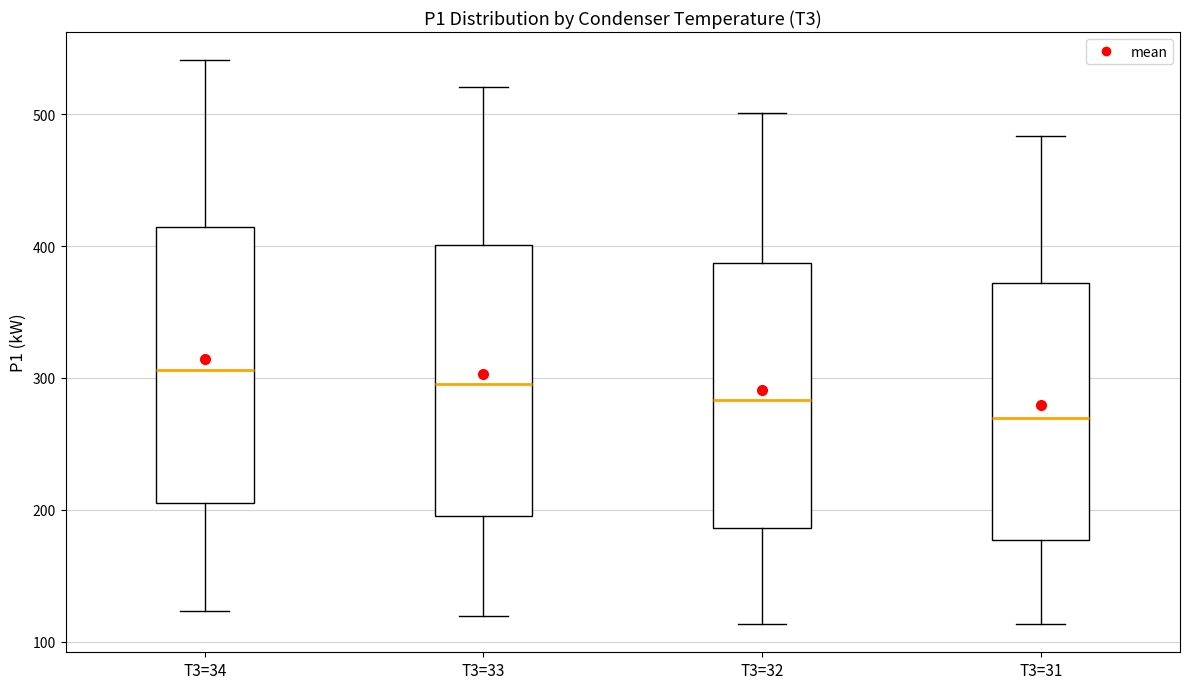

Reading left to right, transcribe this box plot: for each box, give where its median line is, the range the box spans, and where its two whiskers end, as read against the y-axis. The values are not printed on the chart, so give them approximately, as read against the axis.

T3=34: median 310, box 200 to 410, whiskers 120 to 540
T3=33: median 300, box 200 to 400, whiskers 120 to 520
T3=32: median 280, box 190 to 390, whiskers 110 to 500
T3=31: median 270, box 180 to 370, whiskers 110 to 480